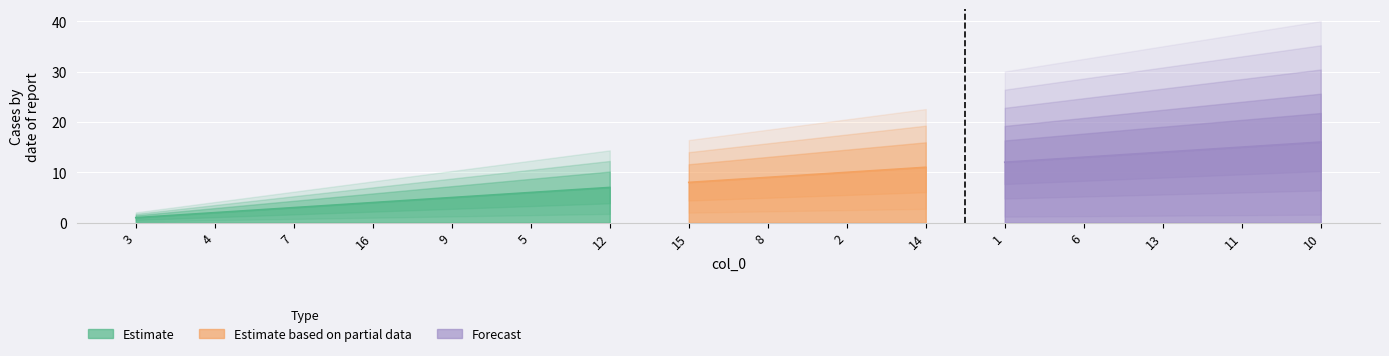

Is it true that the value at 2 is 5?

False